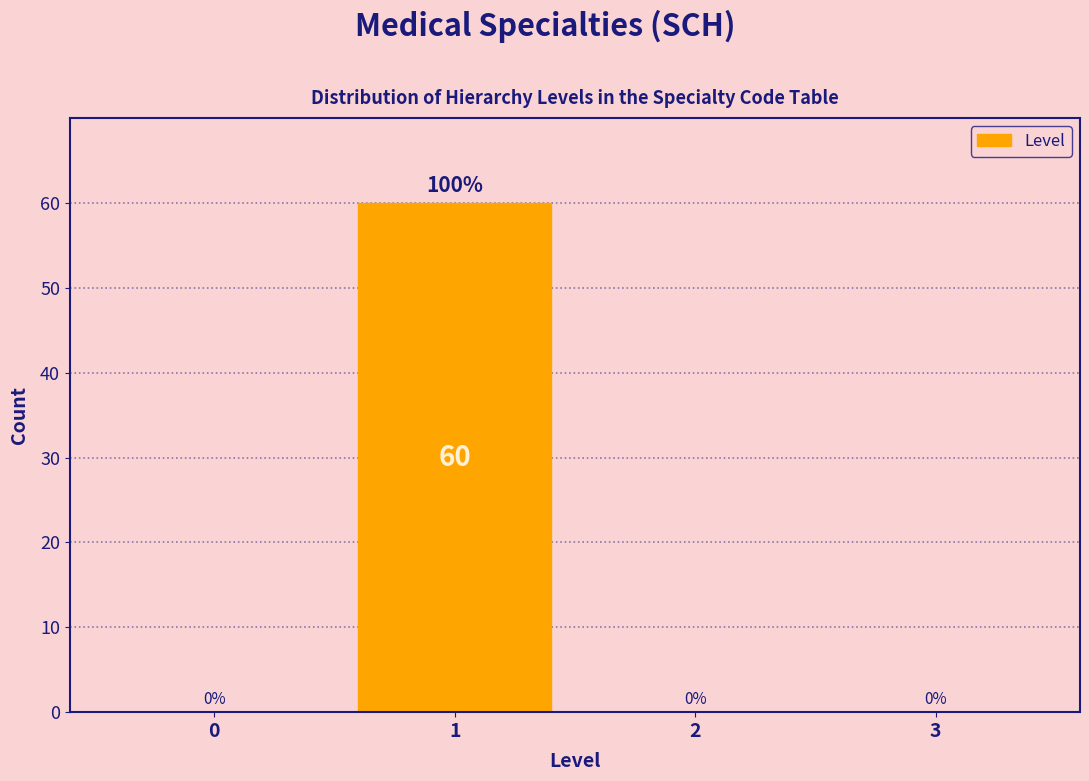

Reading right to left, extract all data points from this chart.

3=0	2=0	1=60	0=0